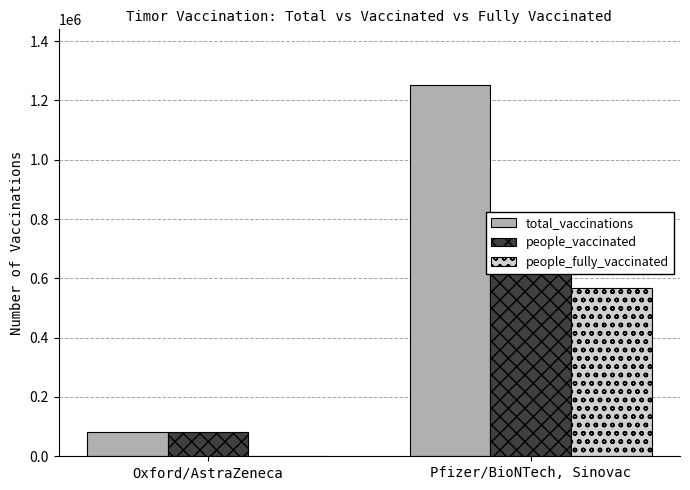

Between Oxford/AstraZeneca and Pfizer/BioNTech, Sinovac, which series saw the biggest shift?

total_vaccinations